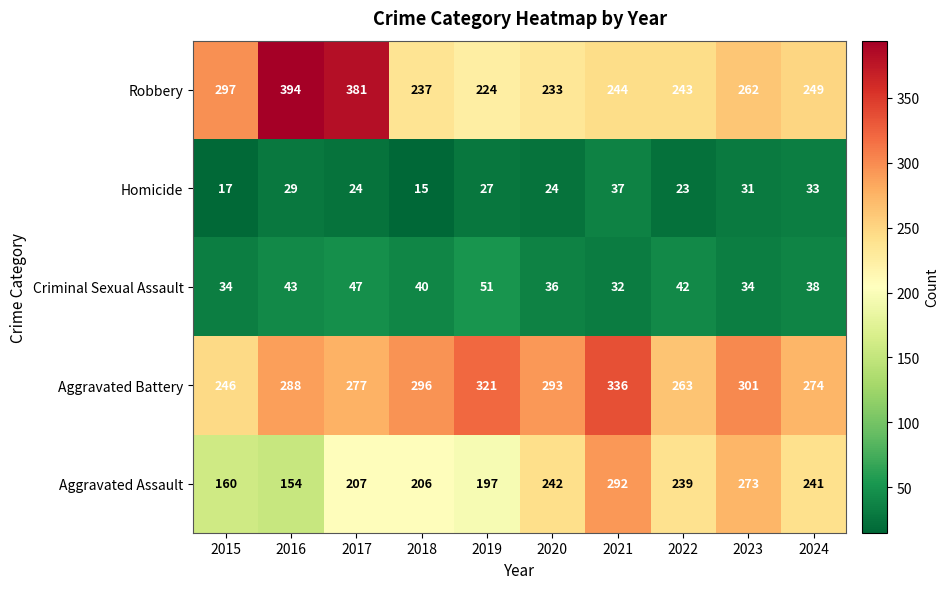

What is the sum of the Aggravated Assault values at 2020 and 2024?

483